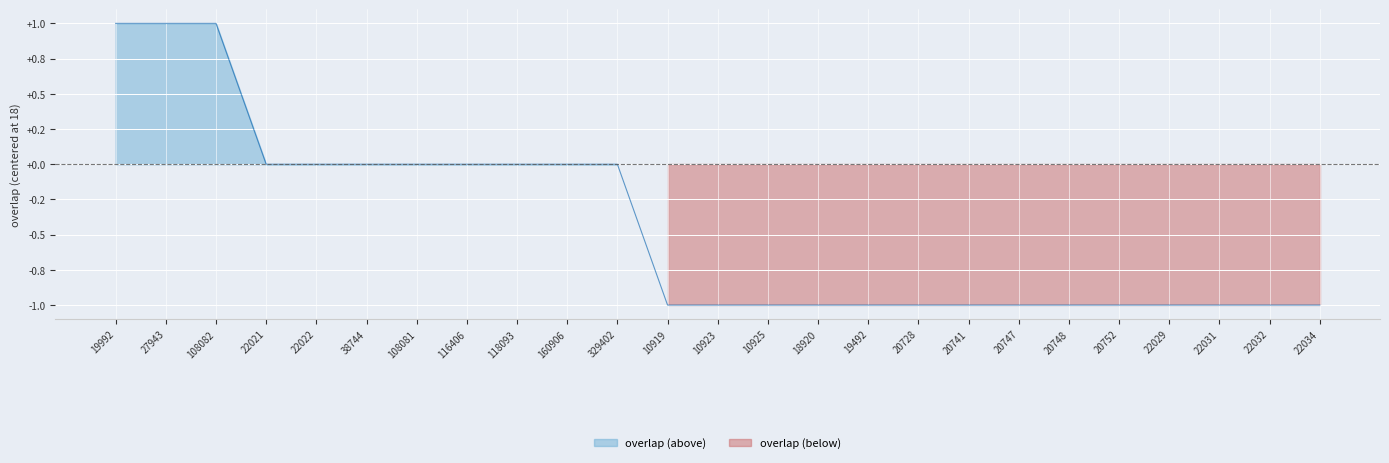

Reading right to left, transcribe all the data shown in this chart.

-1	-1	-1	-1	-1	-1	-1	-1	-1	-1	-1	-1	-1	-1	0	0	0	0	0	0	0	0	1	1	1